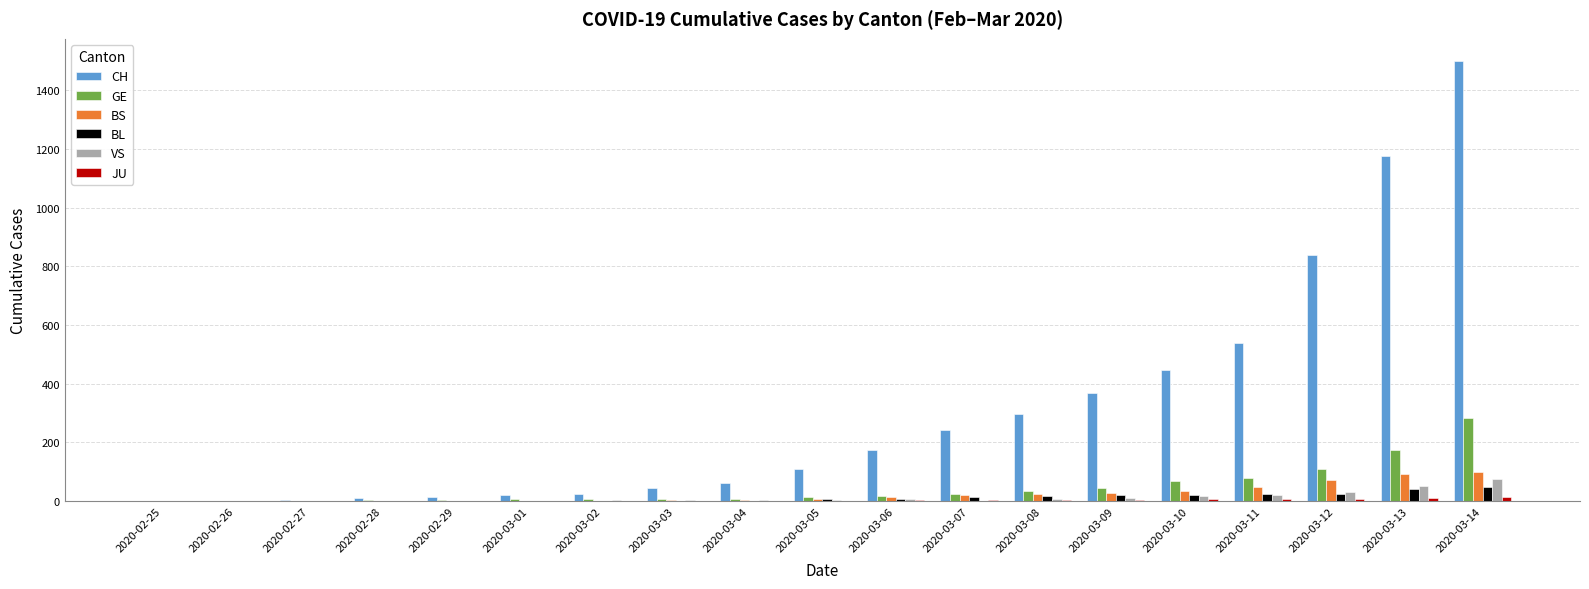

At which category is the sum across all series the highest?

2020-03-14